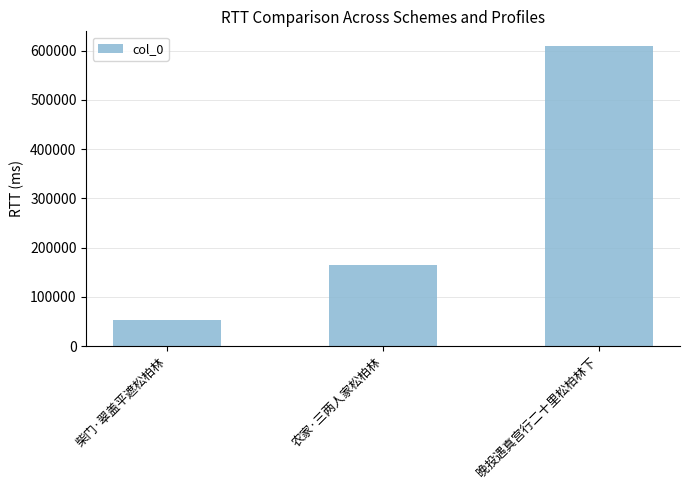

What position from the left is 晚投遇真宫行二十里松柏林下?

3